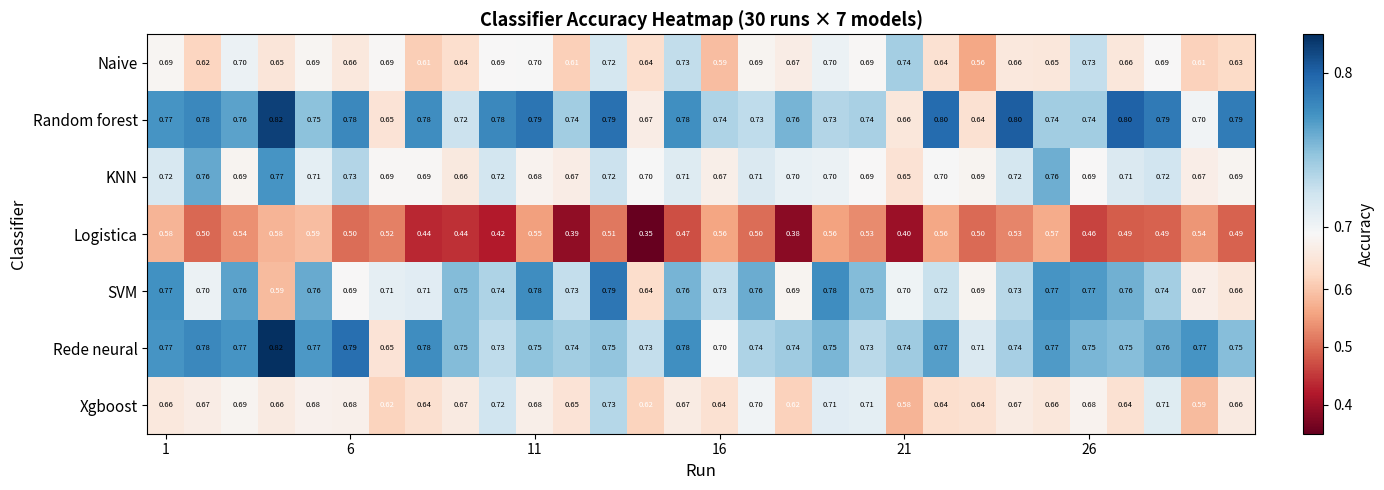

Which series has the widest spread of values?

Logistica